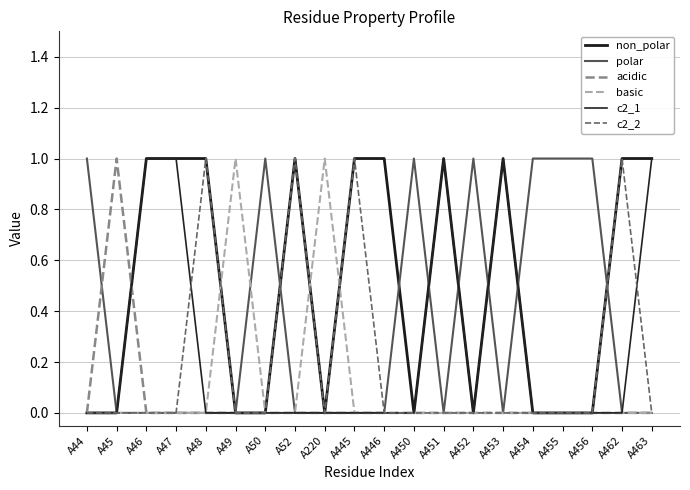

True or false: basic and acidic intersect in this chart.

False